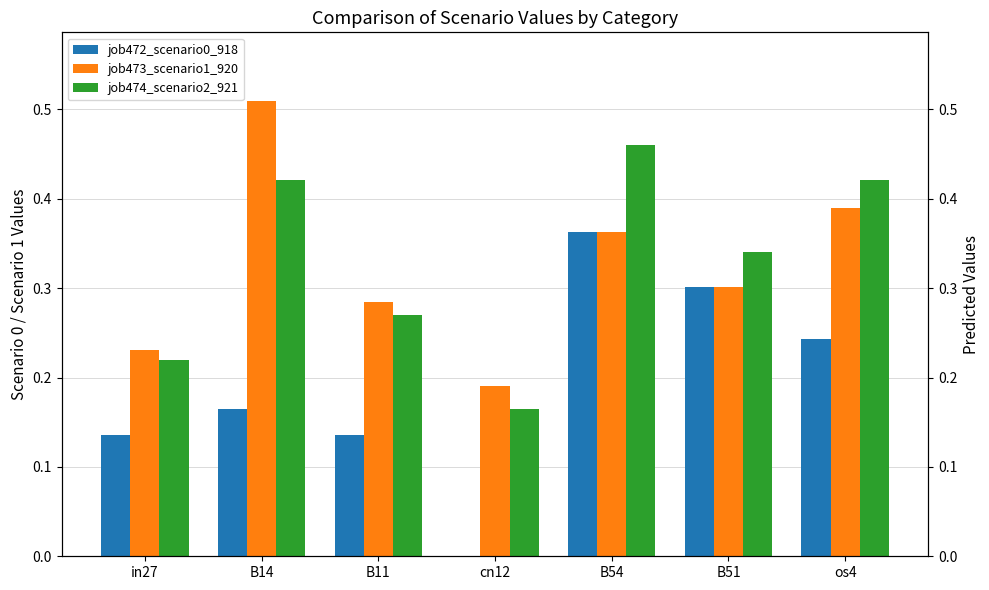

What is the difference between the second highest and minimum values in the job474_scenario2_921 series?

0.3